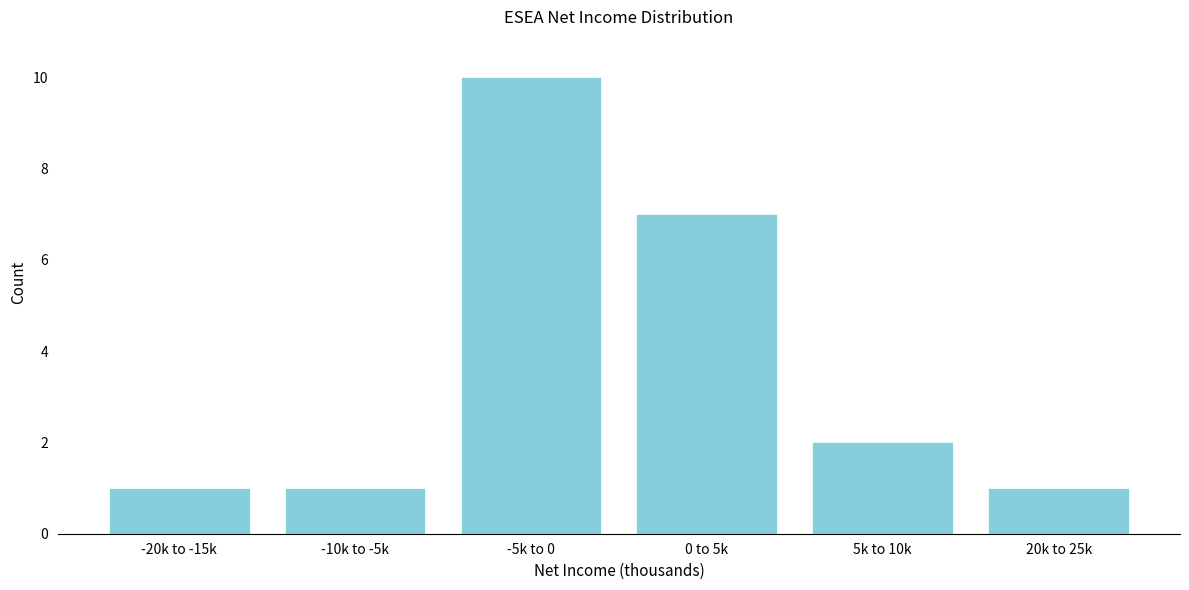

Reading right to left, what are all the values shown in this chart?

1	2	7	10	1	1